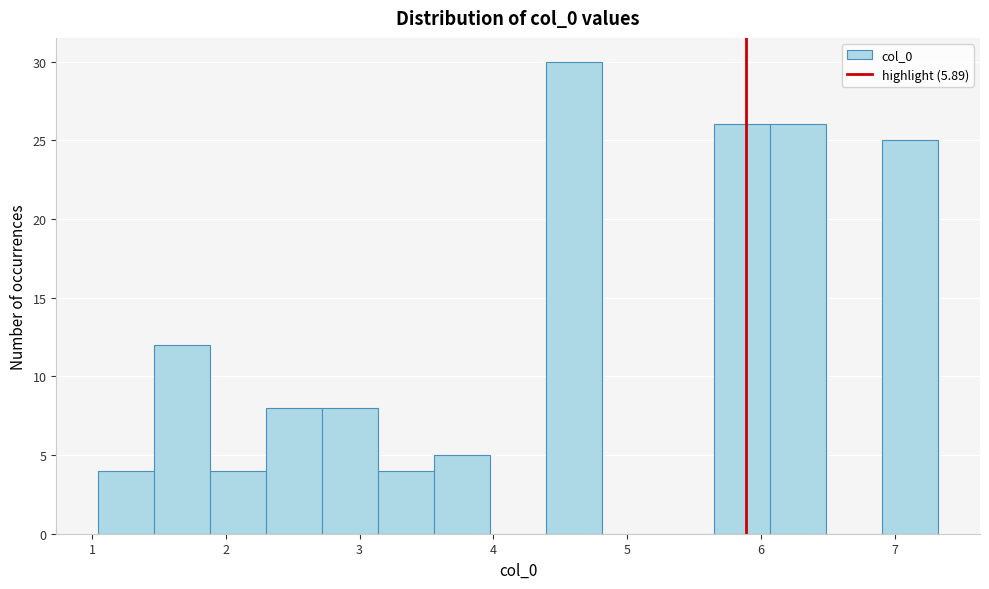

How tall is the bar that spans 1.9 to 2.3 on the x-axis? Neither the bar edges nor the heights are printed on the chart, so give them approximately, as read against the axes.

4